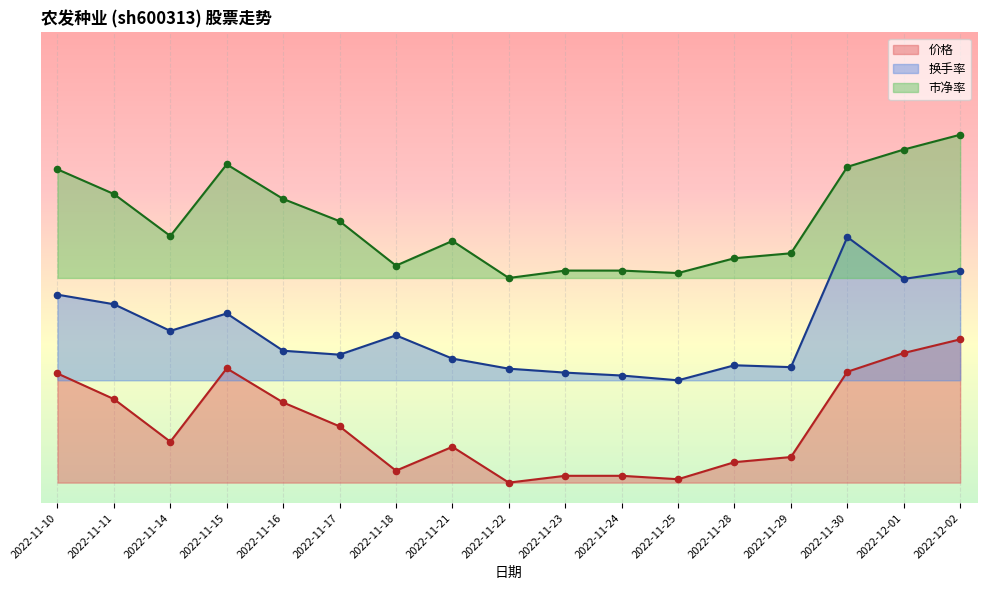

Which series contains the highest Y value?

市净率